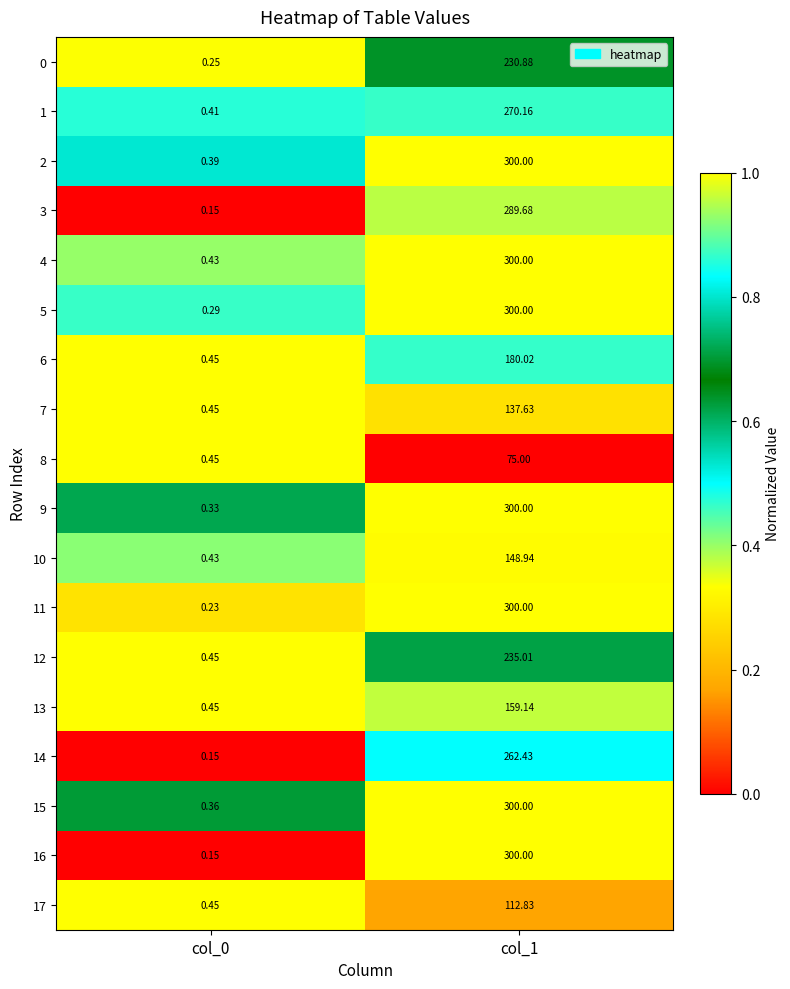

Is the value of 7 at col_0 greater than the value of 5 at col_0?

Yes